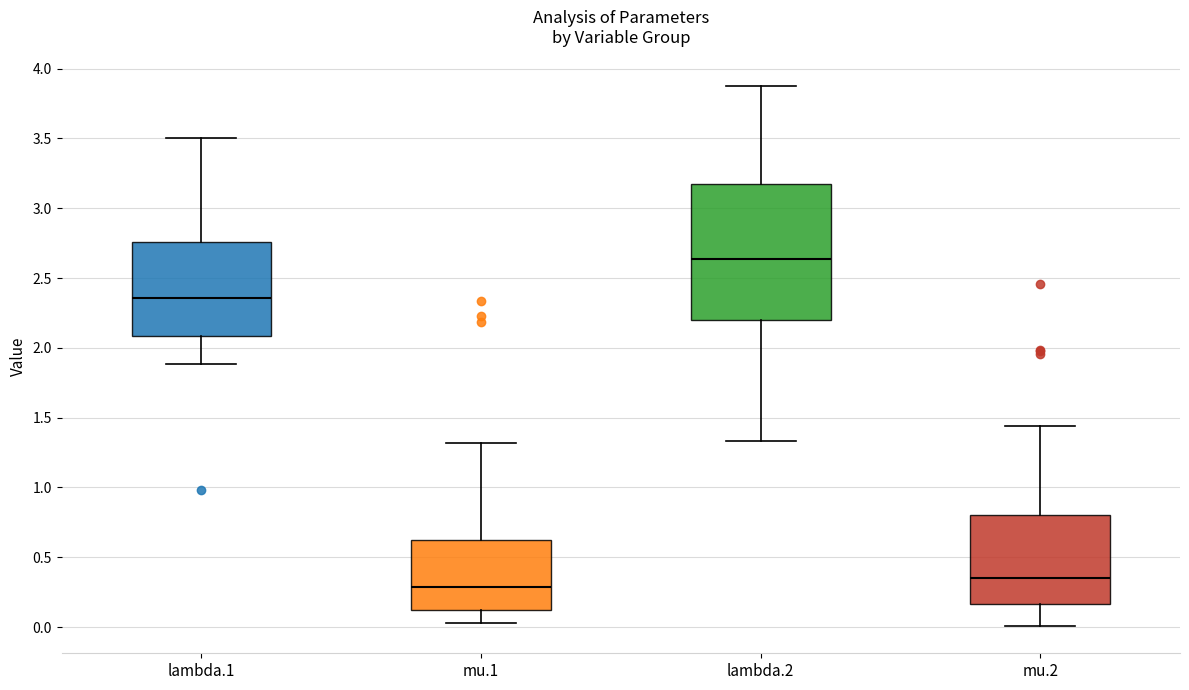

Which box is the tallest, from its lower edge to its upper edge?

lambda.2